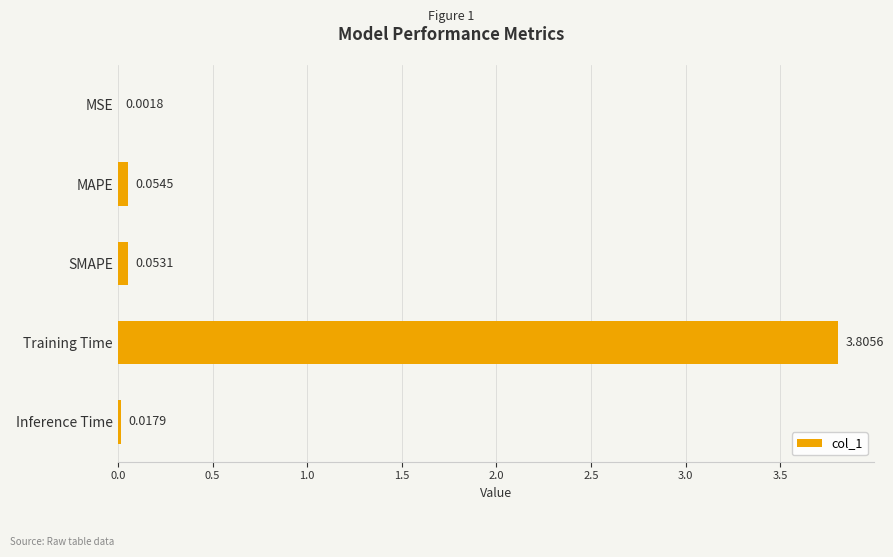

Between SMAPE and Training Time, which is larger?

Training Time